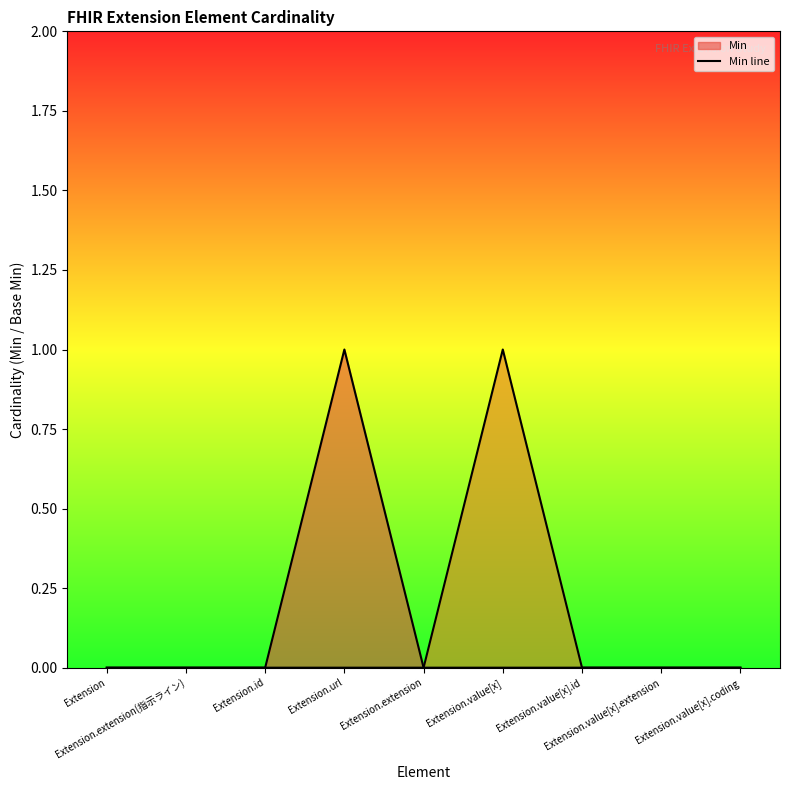

Which category has the lowest value in the Base Min line series?

Extension